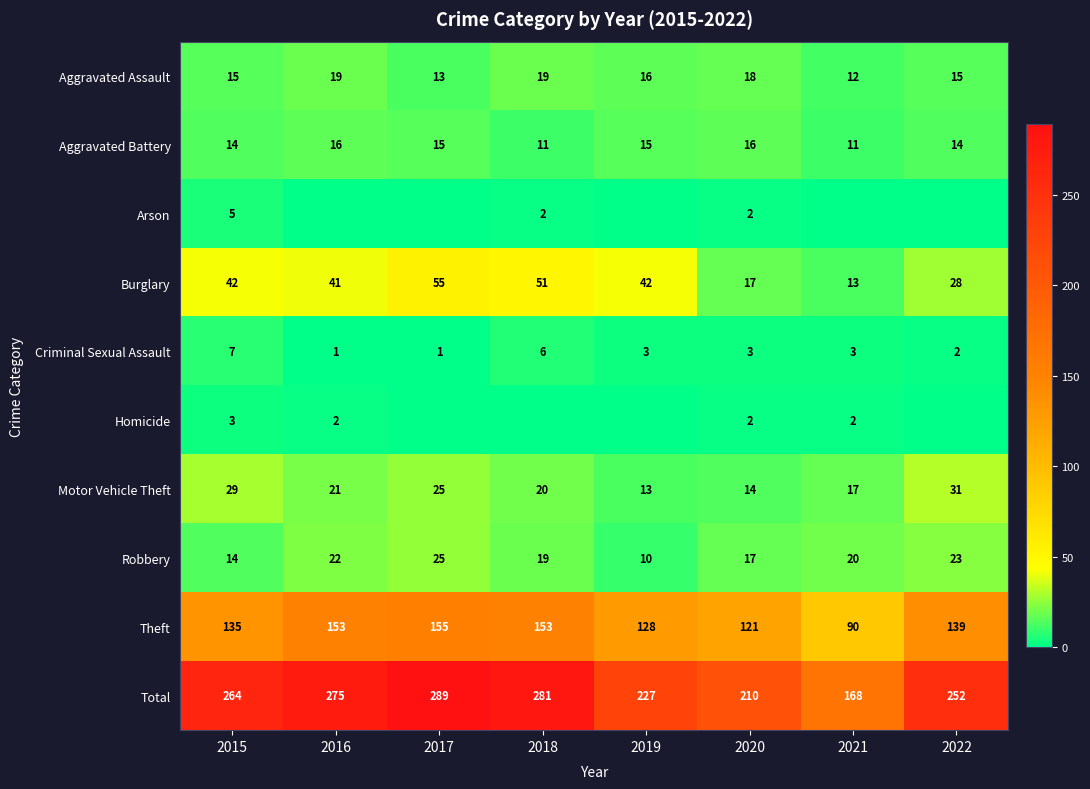

How many data points in Theft are less than 139?

4